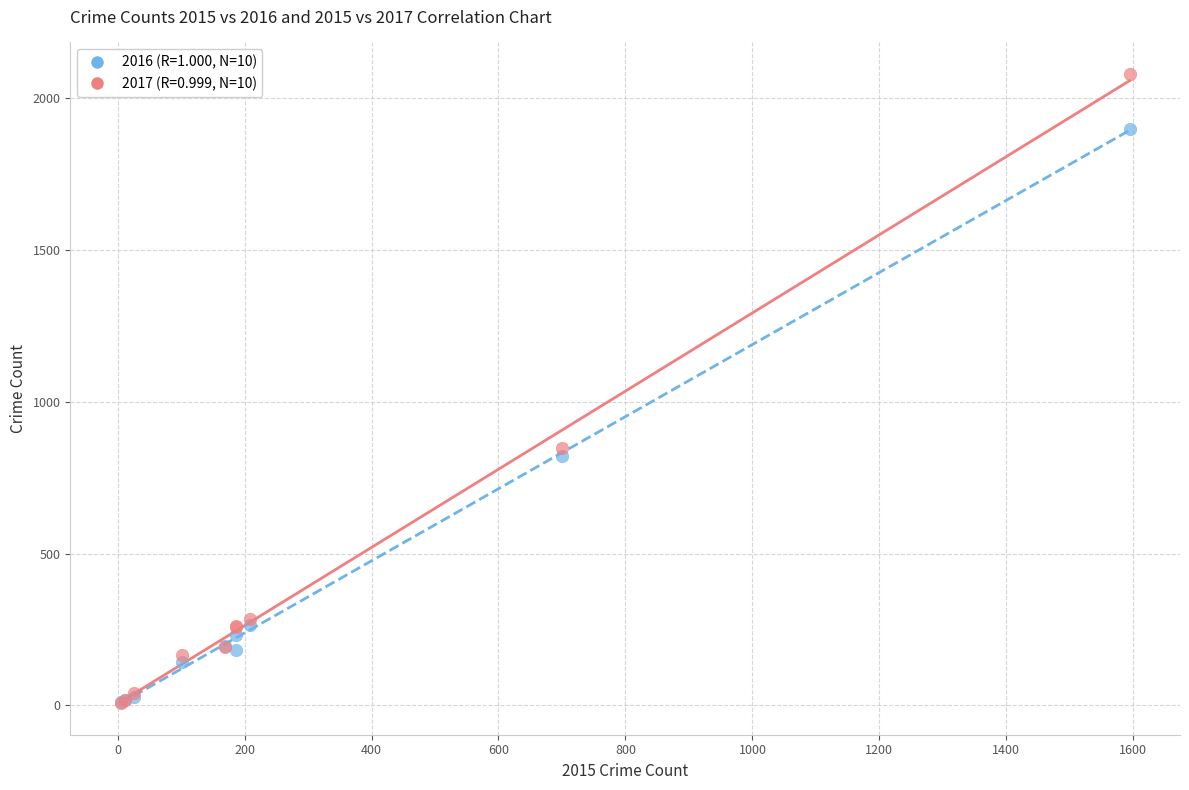

Across all series, what Y value is closest to 1043?

847